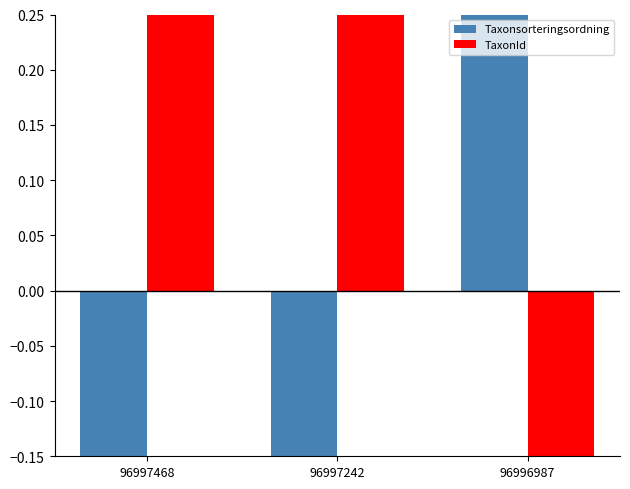

What value does the Taxonsorteringsordning series have at 96997468?

-0.4